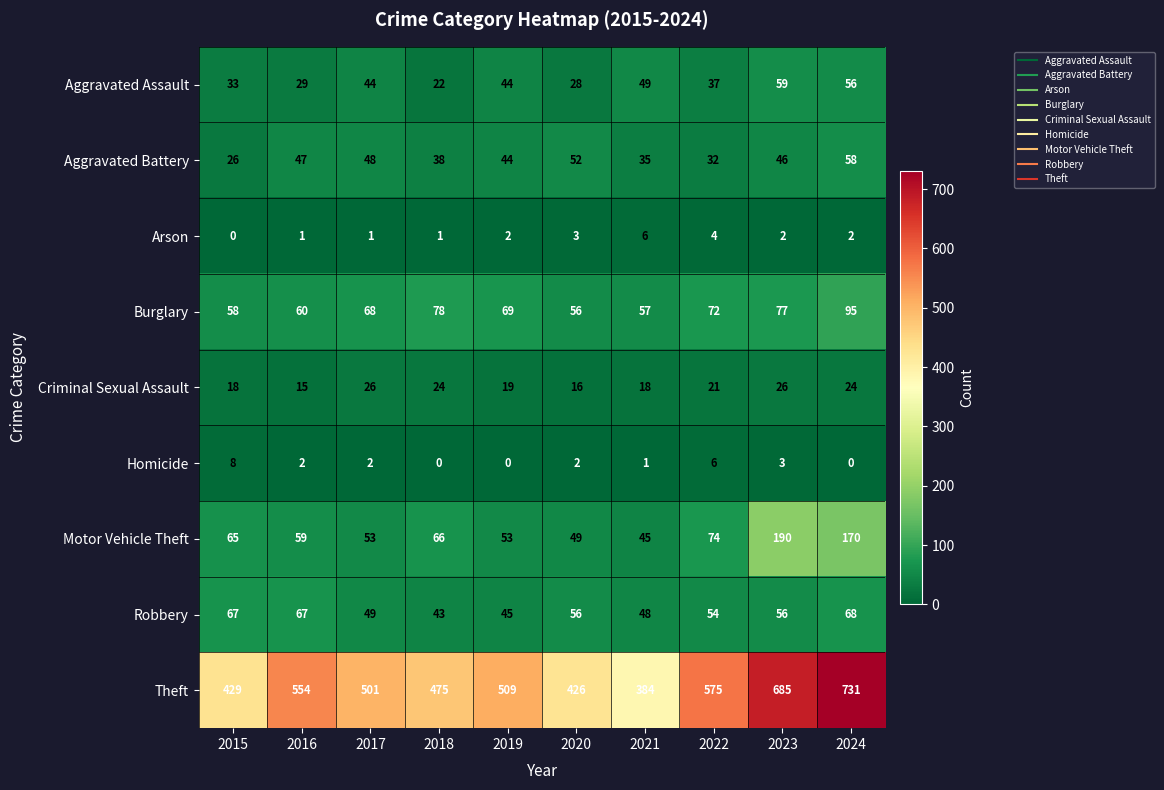

What is the sum of the Theft values at 2022 and 2021?

959